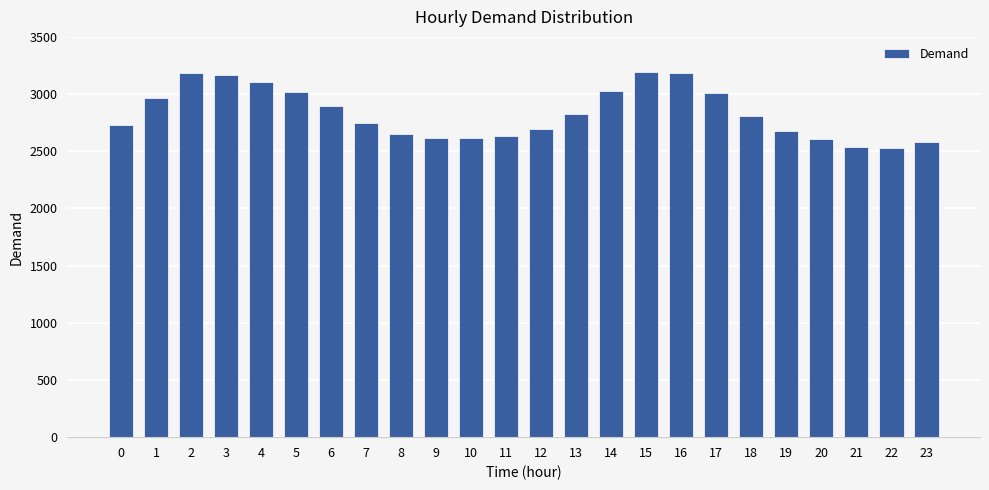

What is the maximum value shown in the chart?

3197